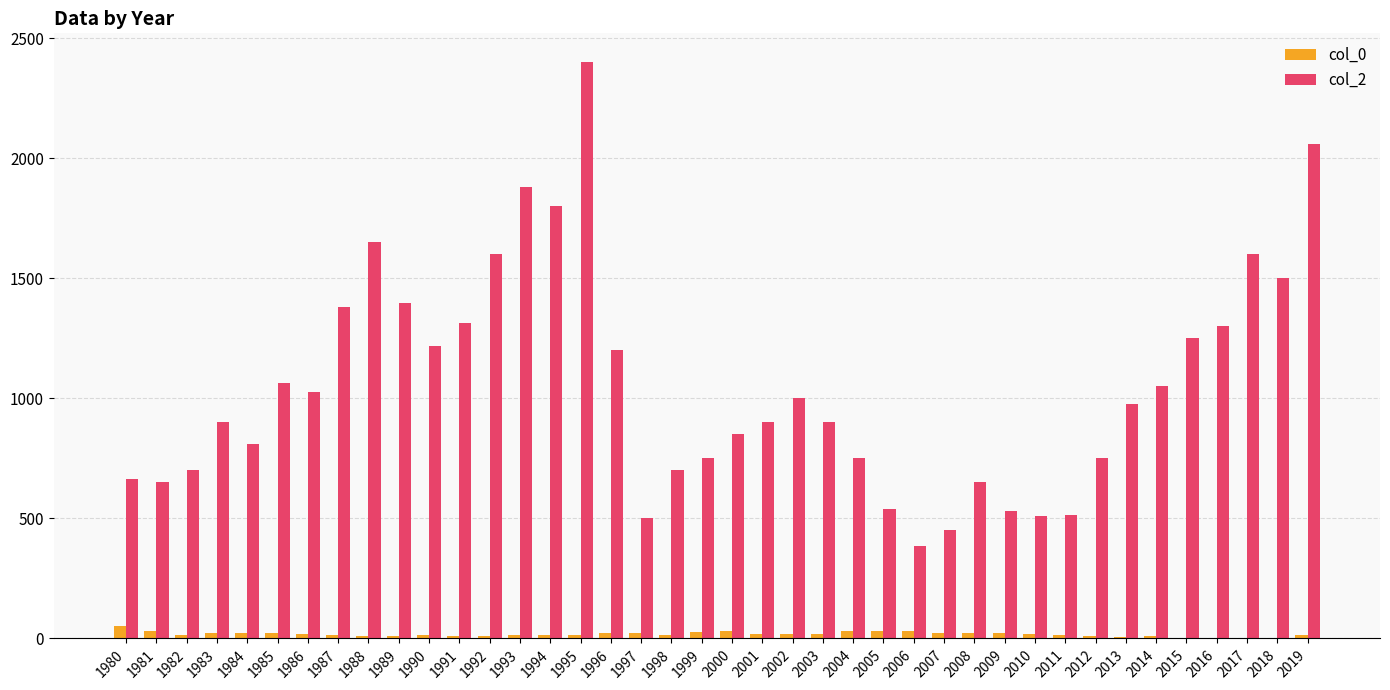

The col_2 series shows 344 at 1986. True or false?

False